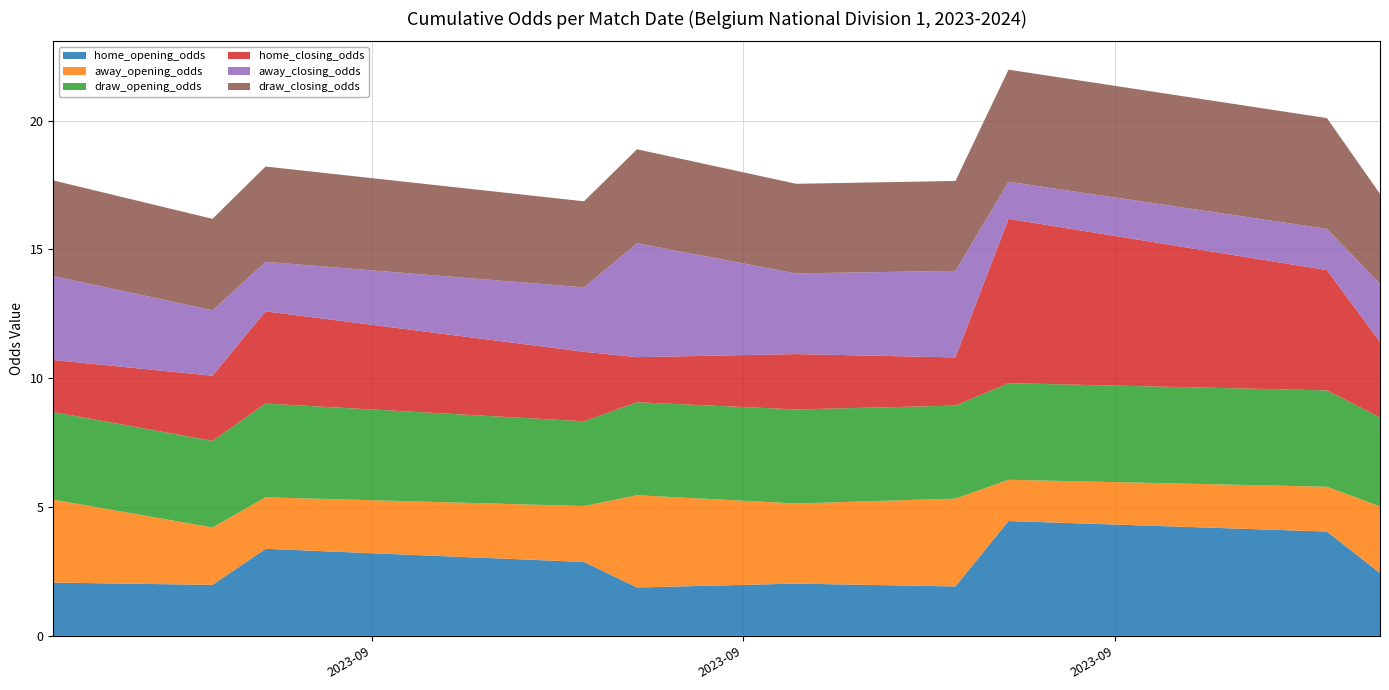

Reading left to right, what are all the values shown in this chart?

home_opening_odds: 2023-08-30=2.1	2023-09-02=2.0	2023-09-03=3.4	2023-09-09=2.9	2023-09-10=1.9	2023-09-13=2.0	2023-09-16=1.9	2023-09-17=4.5	2023-09-23=4.0	2023-09-24=2.4
away_opening_odds: 2023-08-30=3.2	2023-09-02=2.2	2023-09-03=2.0	2023-09-09=2.2	2023-09-10=3.6	2023-09-13=3.1	2023-09-16=3.4	2023-09-17=1.6	2023-09-23=1.7	2023-09-24=2.6
draw_opening_odds: 2023-08-30=3.4	2023-09-02=3.4	2023-09-03=3.6	2023-09-09=3.3	2023-09-10=3.6	2023-09-13=3.6	2023-09-16=3.6	2023-09-17=3.8	2023-09-23=3.7	2023-09-24=3.5
home_closing_odds: 2023-08-30=2.0	2023-09-02=2.5	2023-09-03=3.6	2023-09-09=2.7	2023-09-10=1.8	2023-09-13=2.1	2023-09-16=1.9	2023-09-17=6.4	2023-09-23=4.7	2023-09-24=2.9
away_closing_odds: 2023-08-30=3.3	2023-09-02=2.5	2023-09-03=1.9	2023-09-09=2.5	2023-09-10=4.4	2023-09-13=3.1	2023-09-16=3.4	2023-09-17=1.4	2023-09-23=1.6	2023-09-24=2.3
draw_closing_odds: 2023-08-30=3.7	2023-09-02=3.5	2023-09-03=3.7	2023-09-09=3.3	2023-09-10=3.6	2023-09-13=3.5	2023-09-16=3.5	2023-09-17=4.3	2023-09-23=4.3	2023-09-24=3.5